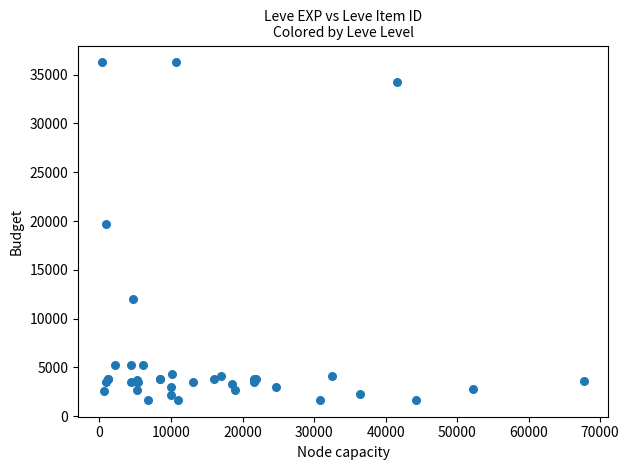

What Y value in the scatter plot is closest to 18967?

19744